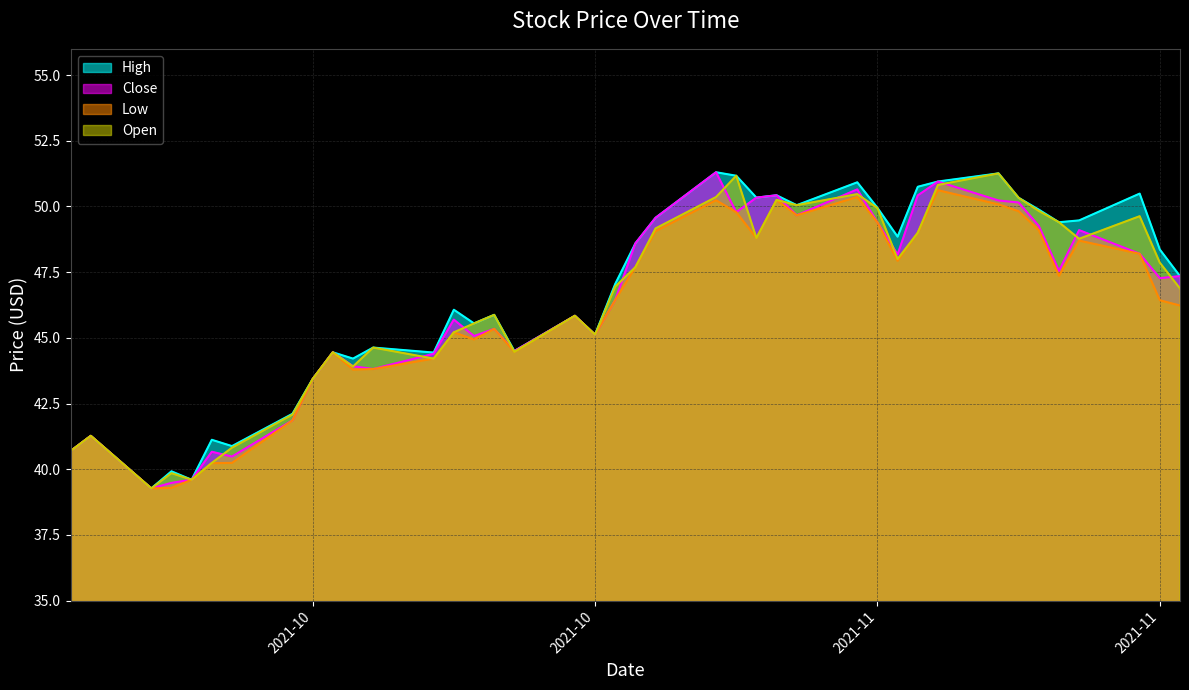

How many interior local valleys does the Open series have?

10